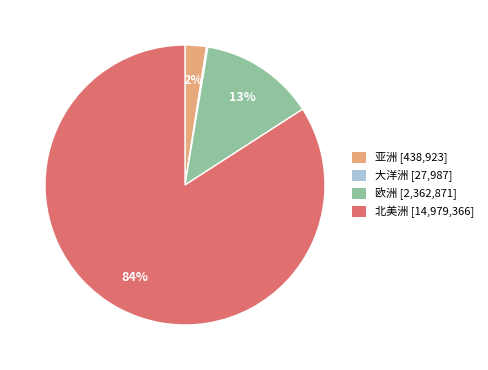

Is there any slice that represents more than half of the pie?

Yes